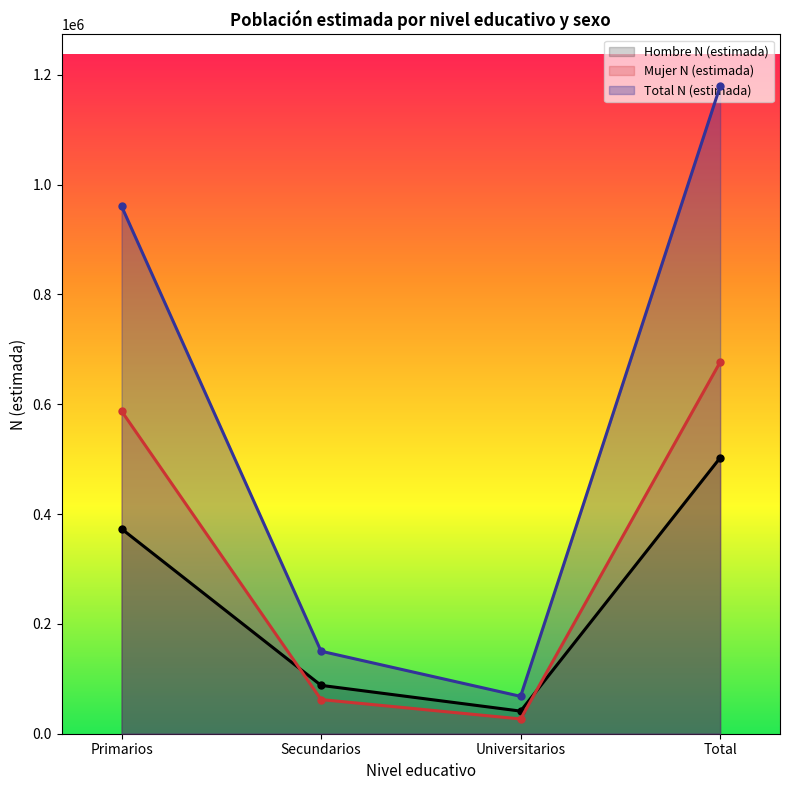

What is the label of the 2nd point from the right?

Universitarios